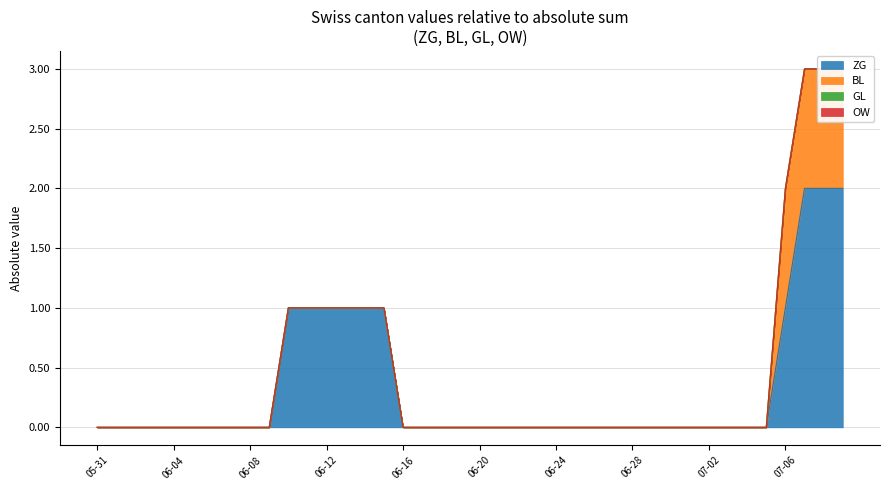

What are all the series names shown in the legend?

ZG, BL, GL, OW